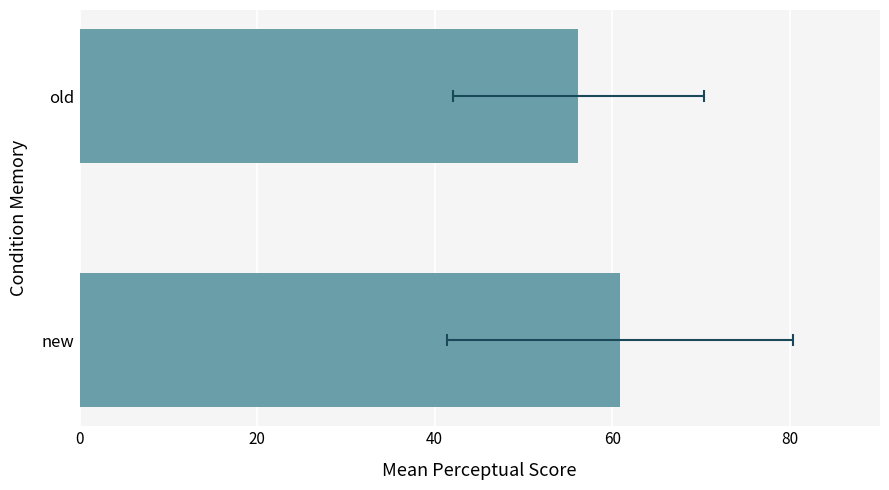

What is the average value?

58.5